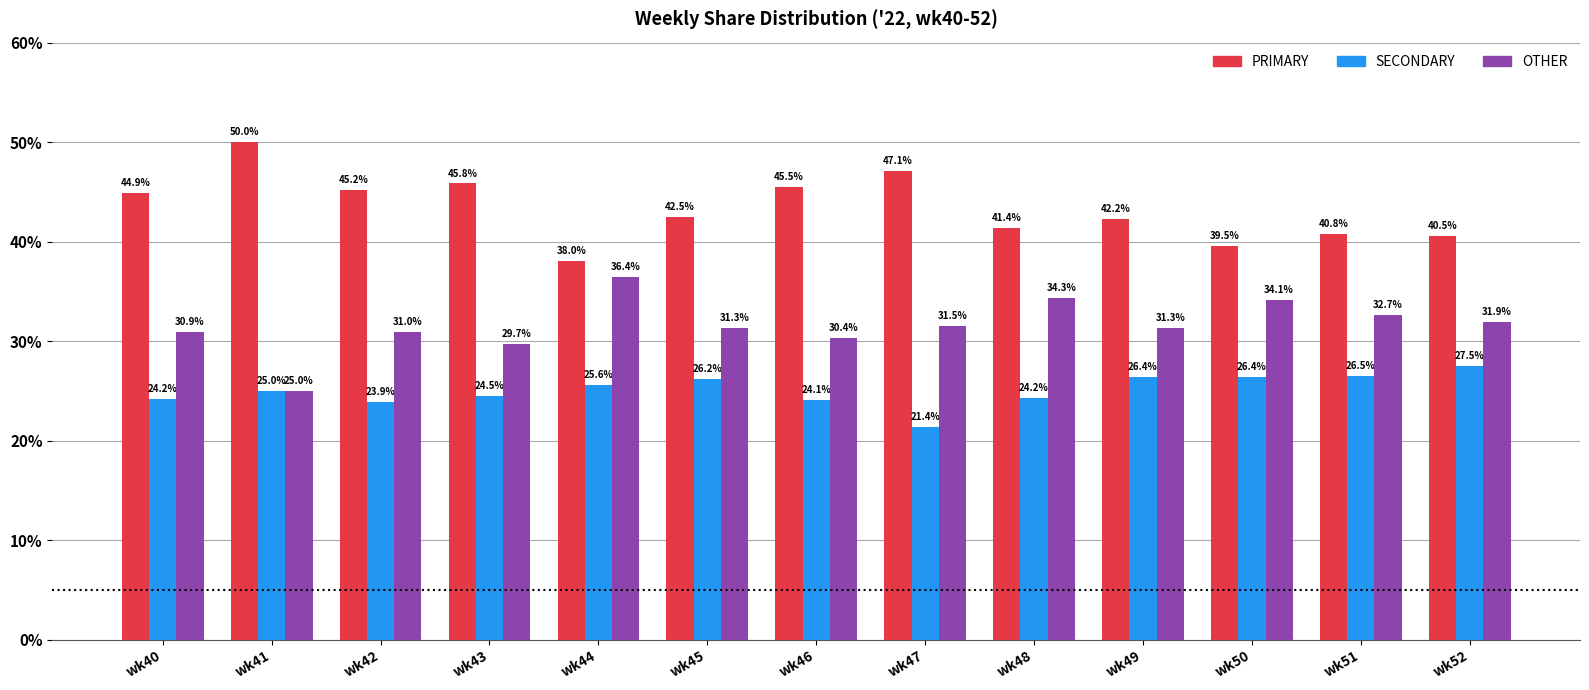

Reading left to right, transcribe all the data shown in this chart.

PRIMARY: 44.9	50.0	45.2	45.8	38.0	42.5	45.5	47.1	41.4	42.2	39.5	40.8	40.5
SECONDARY: 24.2	25.0	23.9	24.5	25.6	26.2	24.1	21.4	24.2	26.4	26.4	26.5	27.5
OTHER: 30.9	25.0	31.0	29.7	36.4	31.3	30.4	31.5	34.3	31.3	34.1	32.7	31.9